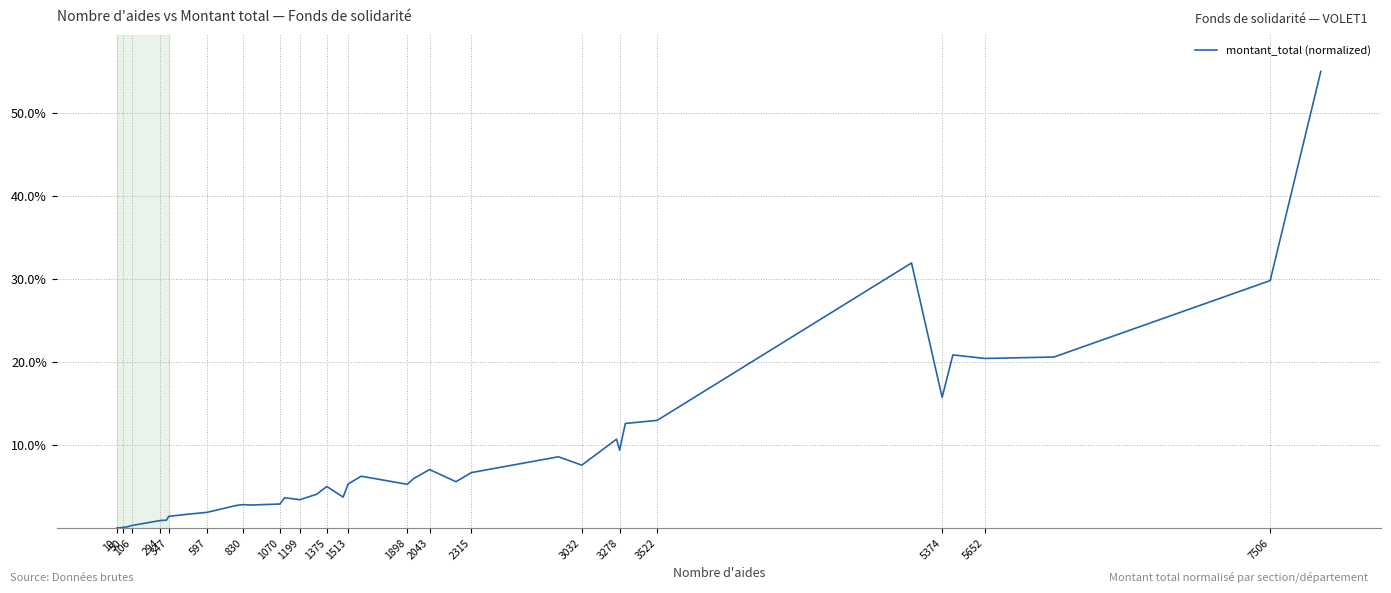

What is the maximum value shown in the chart?

55.0